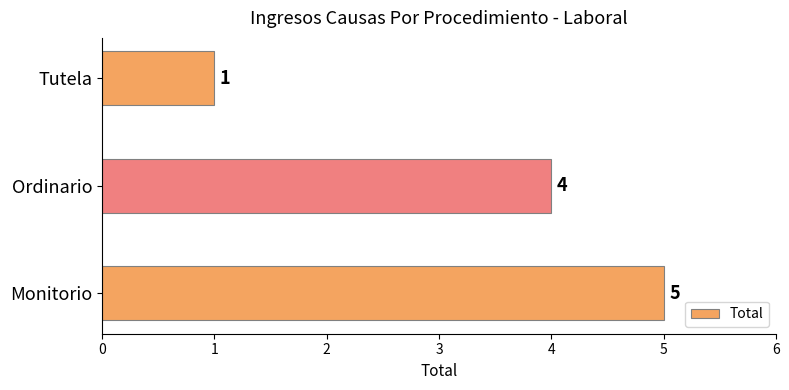

What is the change in value from Ordinario to Tutela?

-3